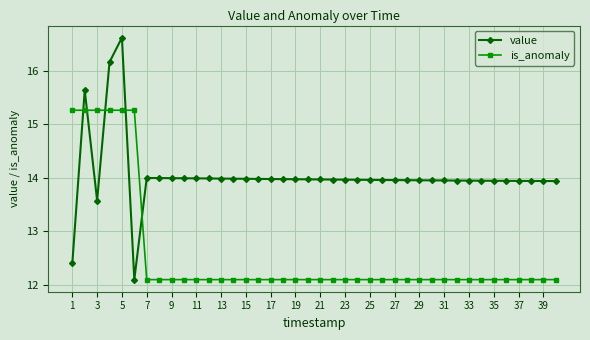

Count the number of data series in this chart.

2